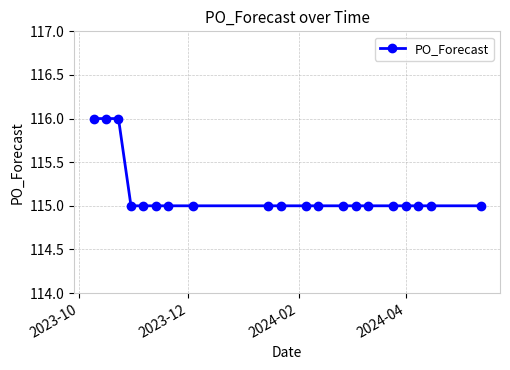

What is the sum of all values?

2303